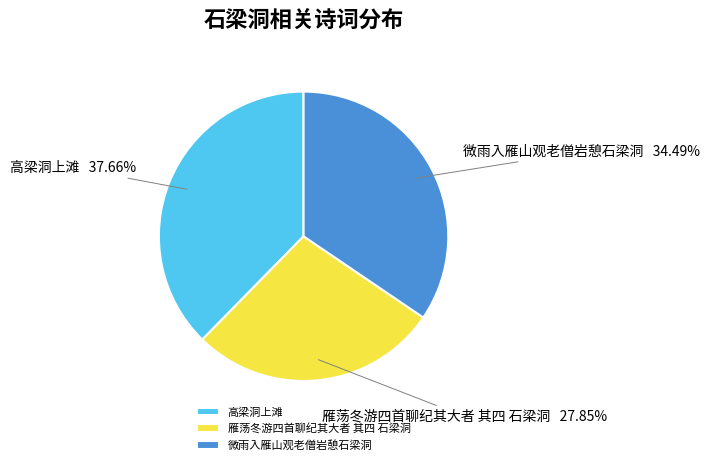

What percentage is the 雁荡冬游四首聊纪其大者 其四 石梁洞 slice, to the nearest percent?

28%